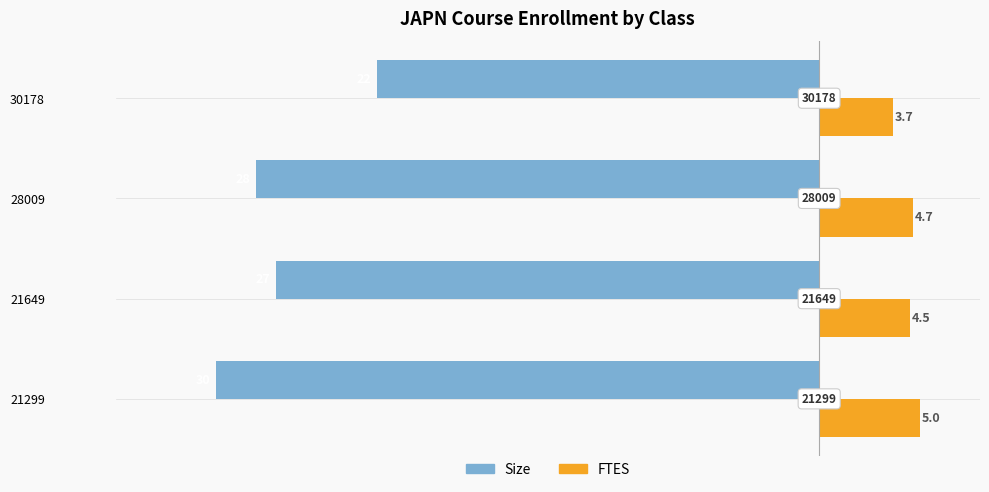

What are all the series names shown in the legend?

Size, FTES